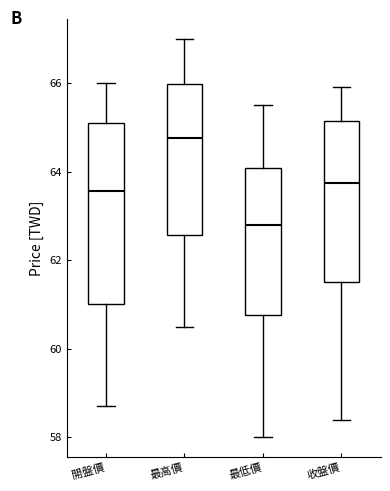

Which box has the highest median line?

最高價